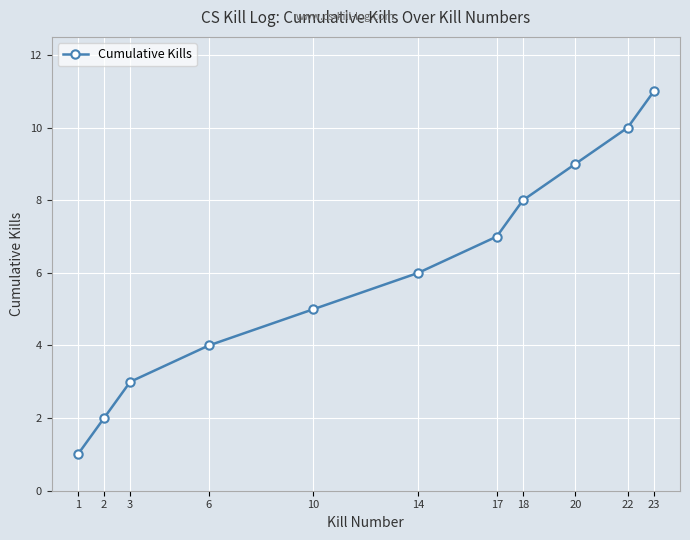

How many data points are less than 6?

5